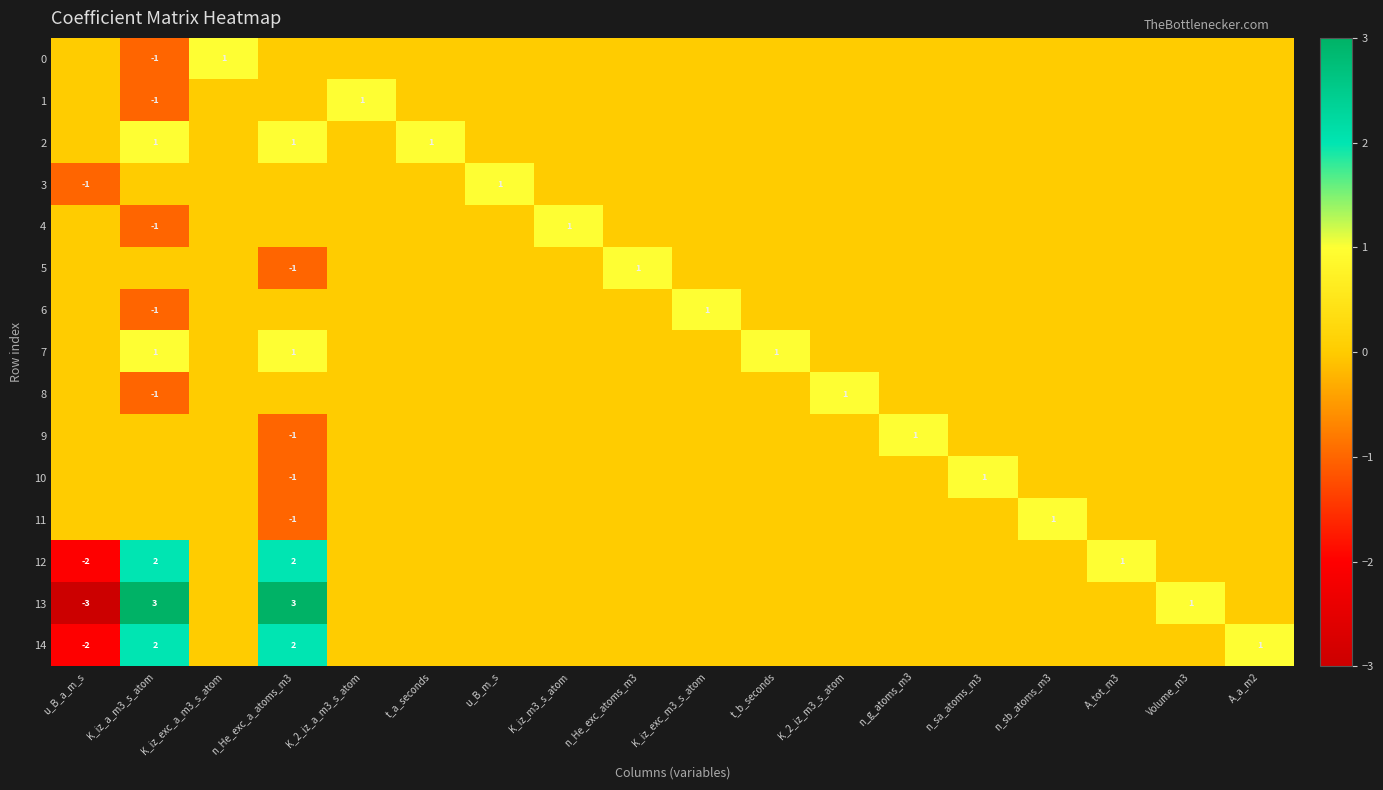

Is it true that 13 equals 5 at n_He_exc_a_atoms_m3?

False